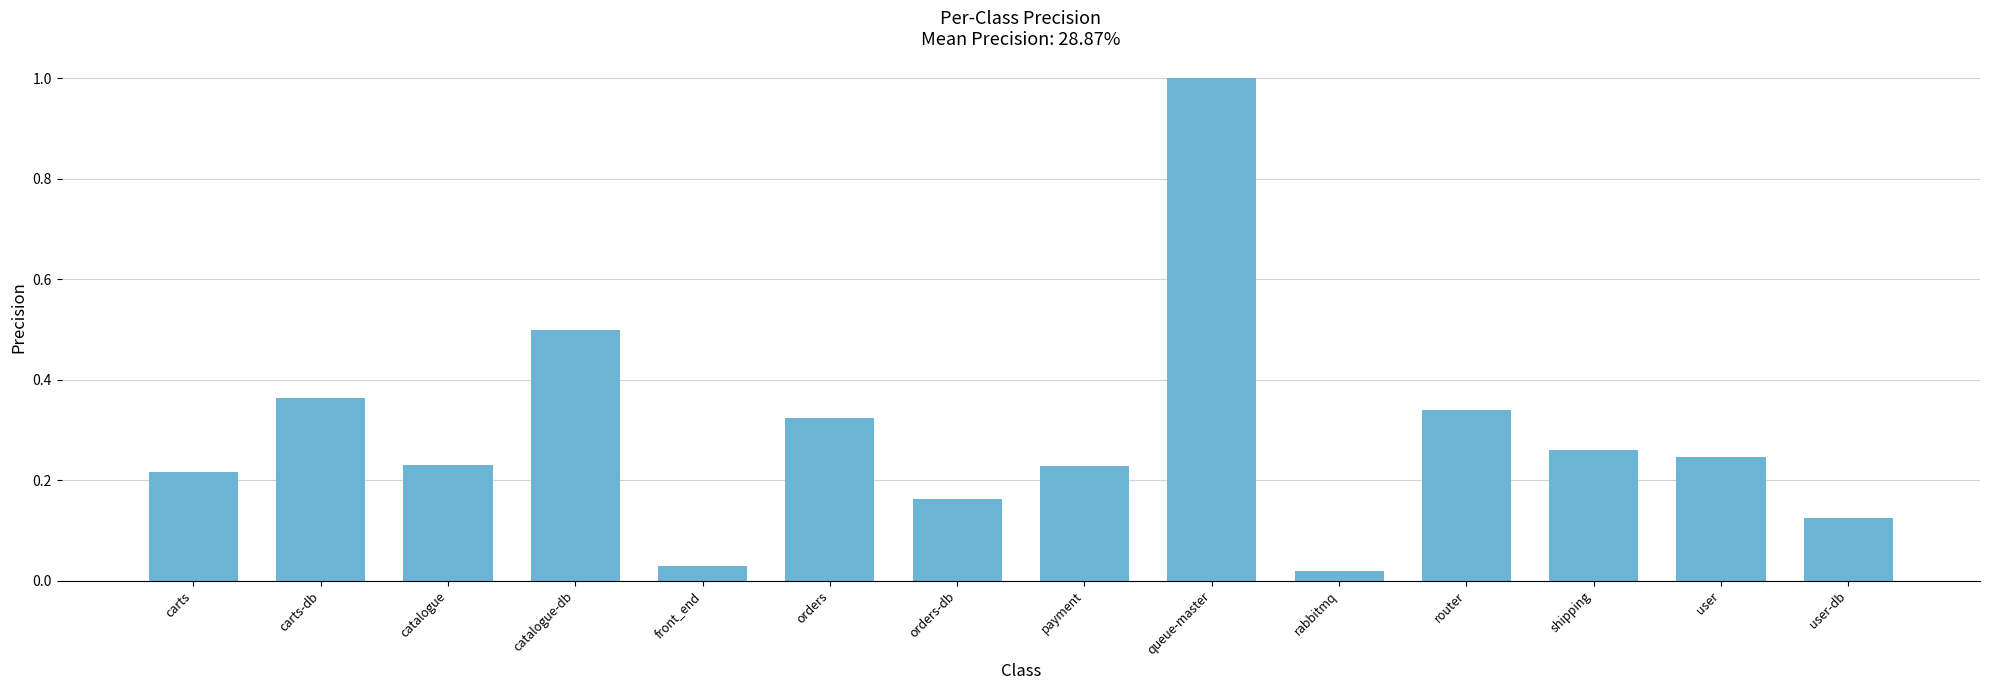

At which category does the chart reach its minimum across all series?

rabbitmq